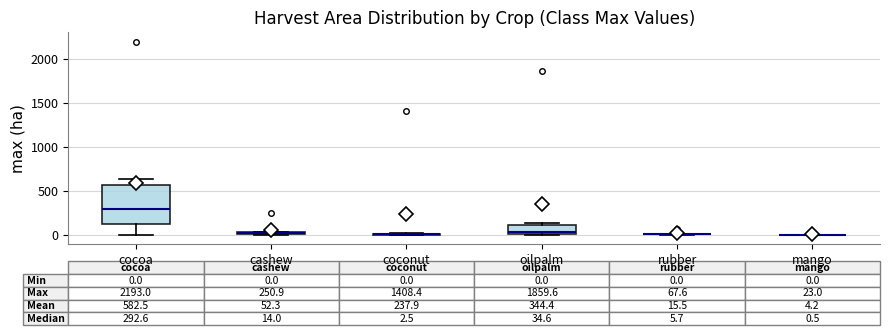

Which box is the tallest, from its lower edge to its upper edge?

cocoa